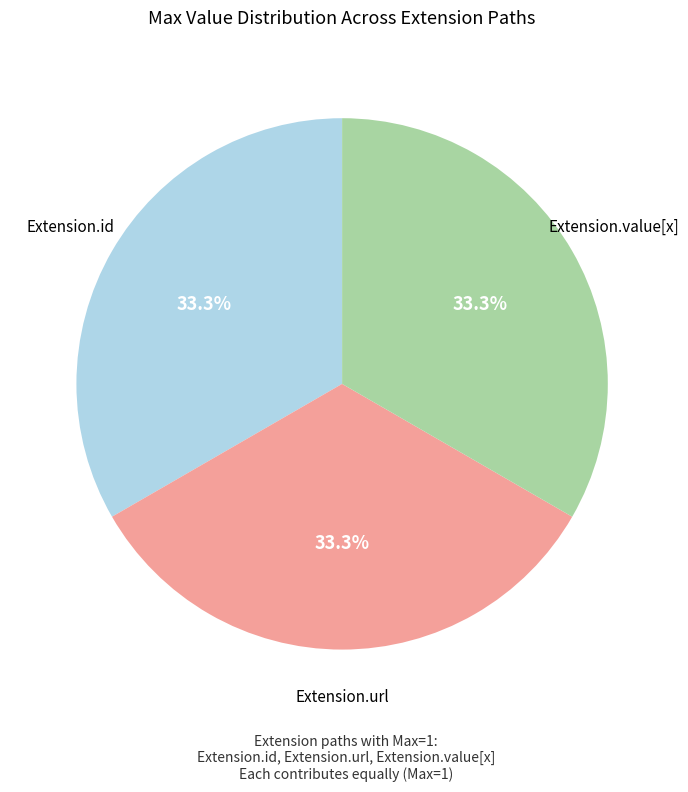

Is there any slice that represents more than half of the pie?

No